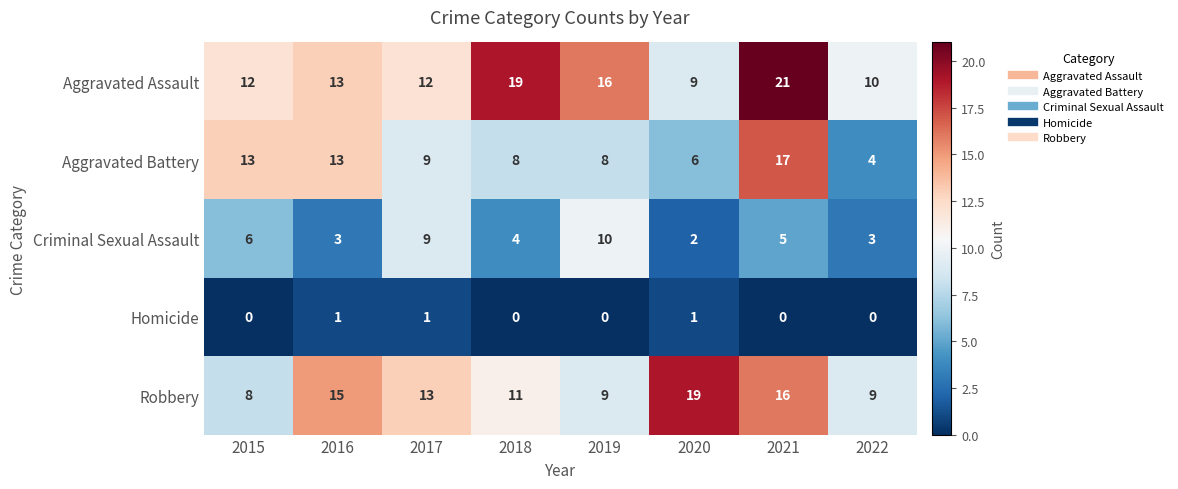

At how many categories does at least one series exceed 6?

8